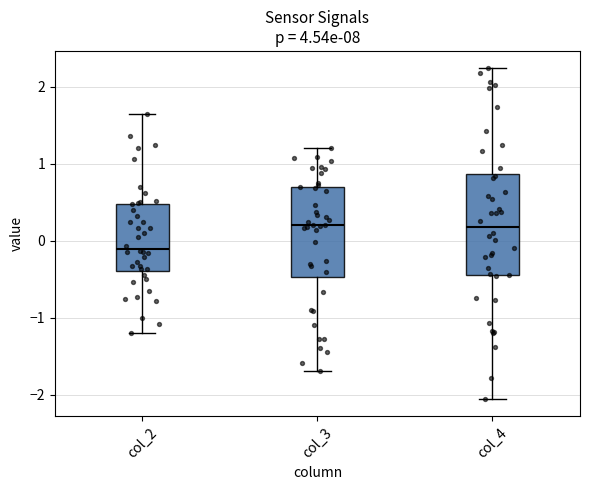

Where does the upper whisker of the box for col_3 end on the y-axis? The values are not printed on the chart, so give them approximately, as read against the axis.

1.2